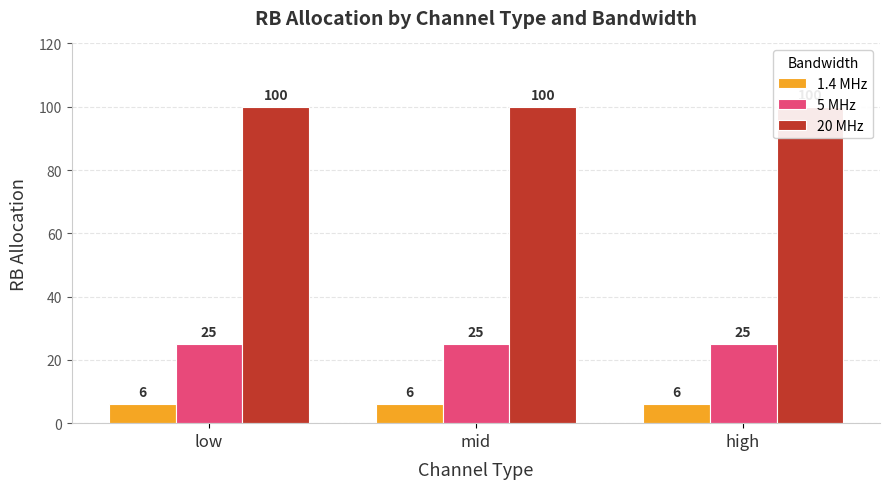

What is the greatest value displayed?

100